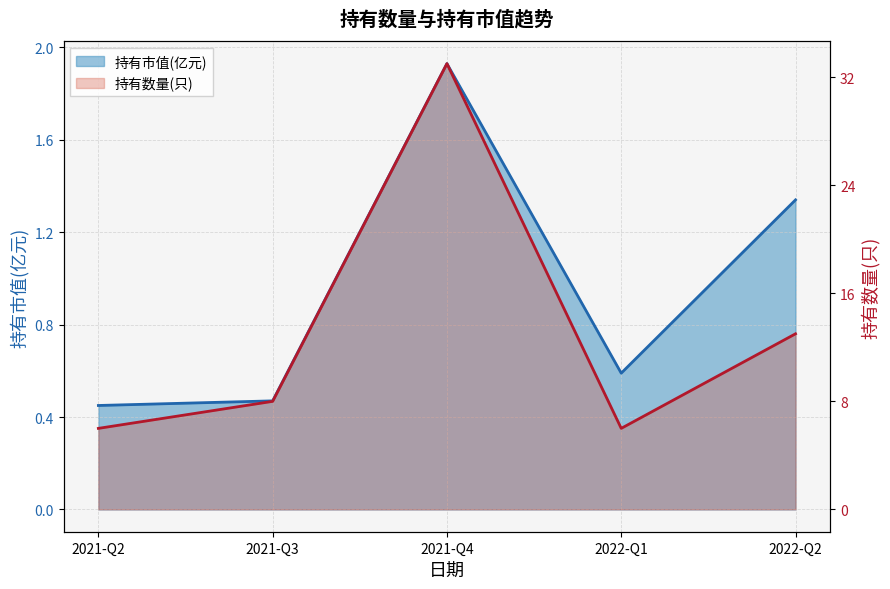

At which category does 持有数量(只) reach its first local peak?

2021-Q4